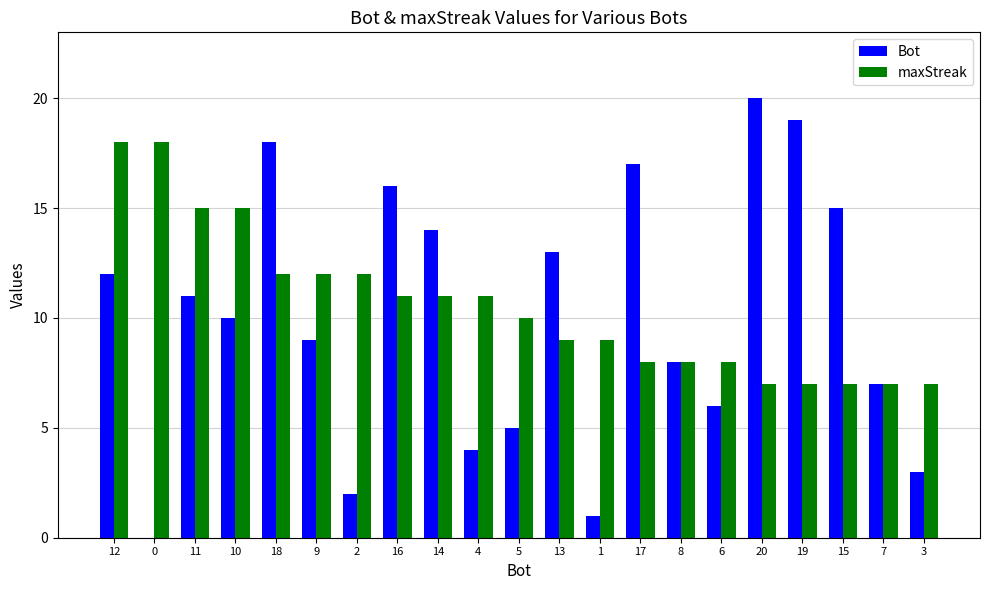

What is the greatest value displayed?

20